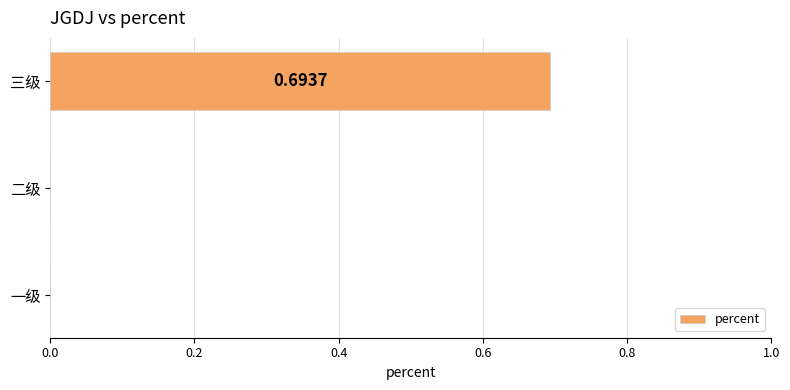

What is the change in value from 二级 to 三级?

+0.7